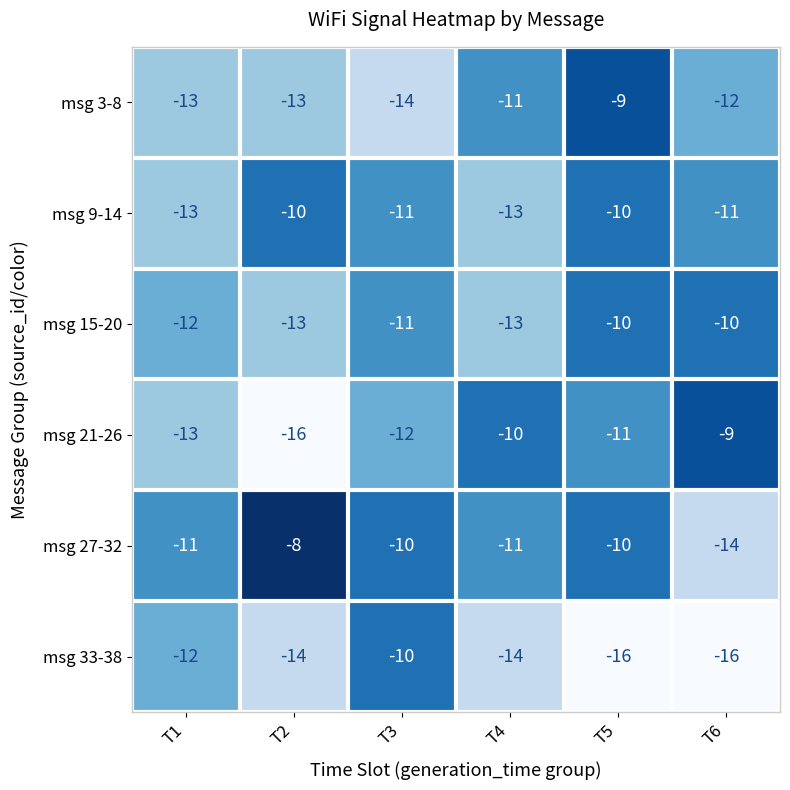

What is the difference between the second highest and minimum values in the msg 15-20 series?

3